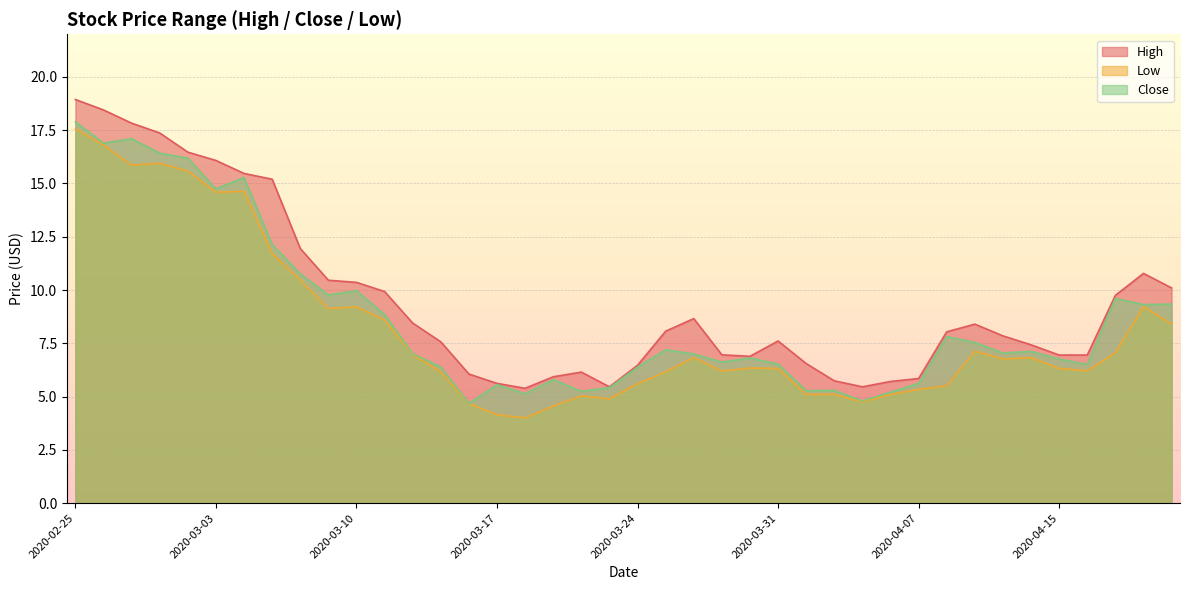

At which label does Close first exceed 7?

2020-02-25